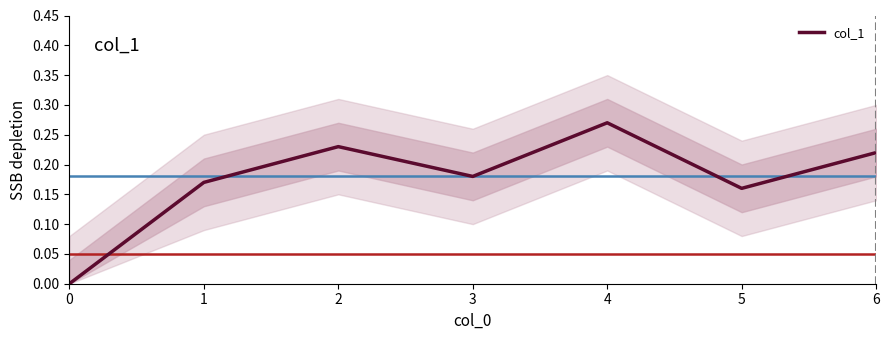

Is it true that the value at 2 is 0.1?

False